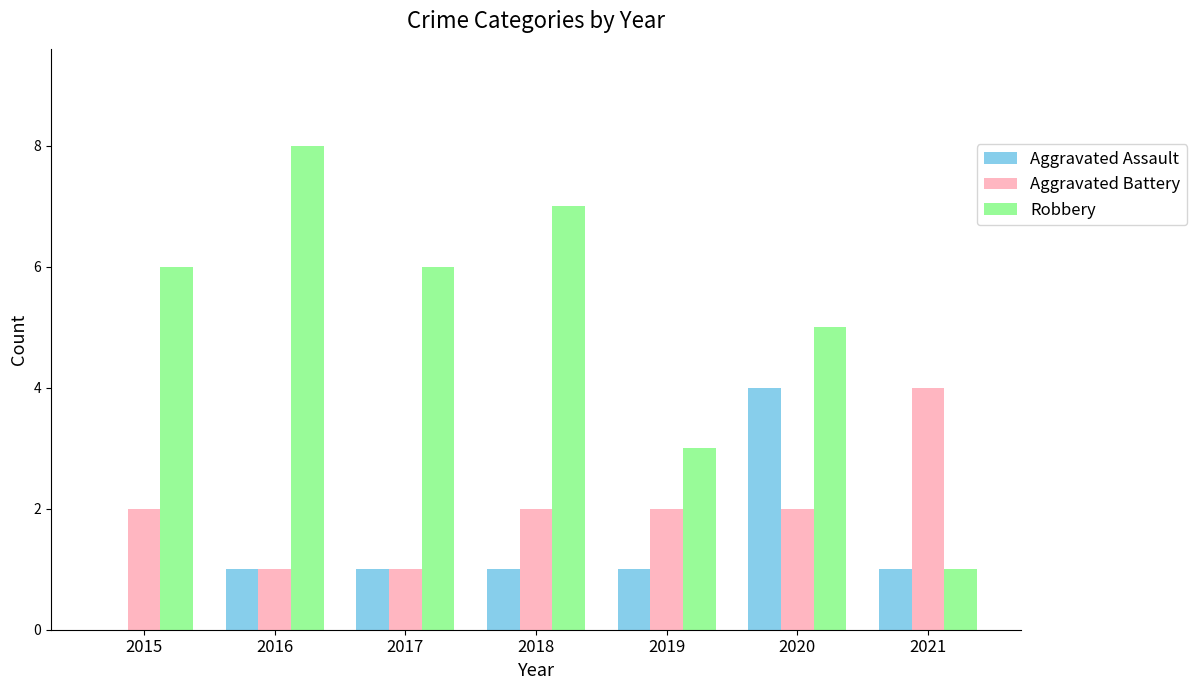

At which category is the sum across all series the highest?

2020